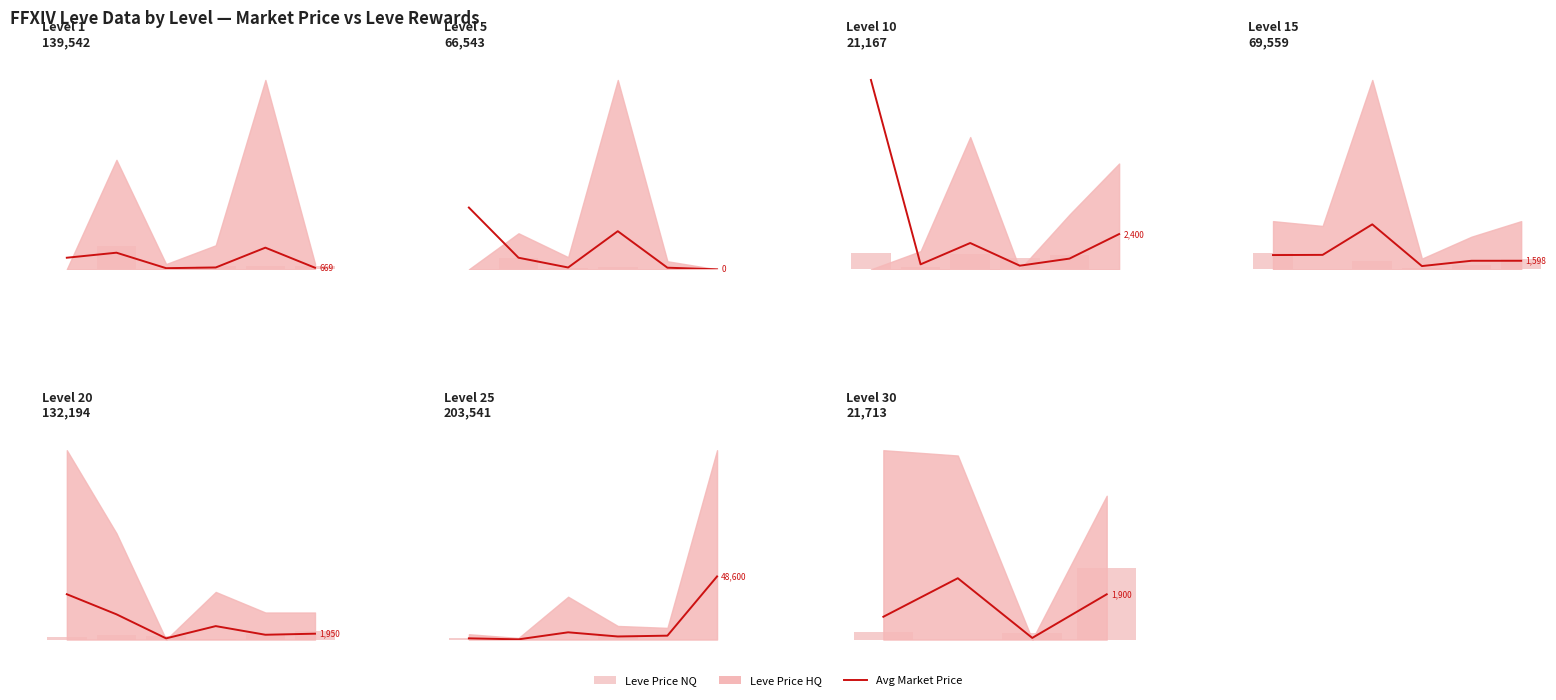

Which has a higher value, 3 or 1?

1